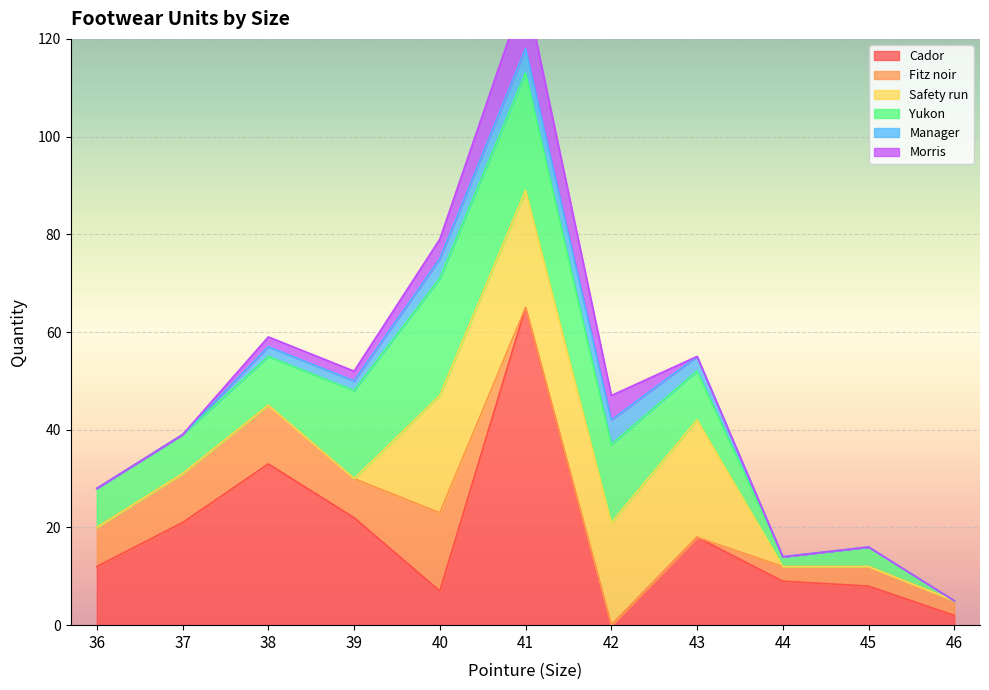

Rank the categories by Yukon value from highest to lowest.

40, 41, 39, 42, 38, 43, 36, 37, 45, 44, 46